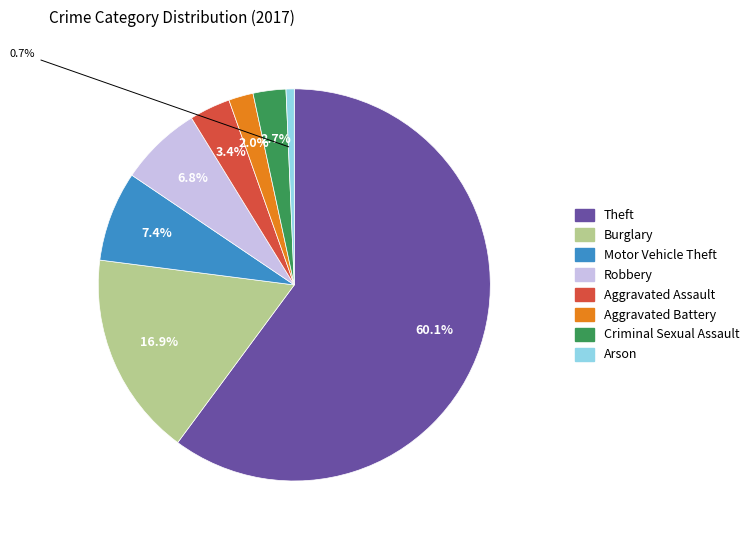

The Criminal Sexual Assault slice represents 3% of the pie. True or false?

True